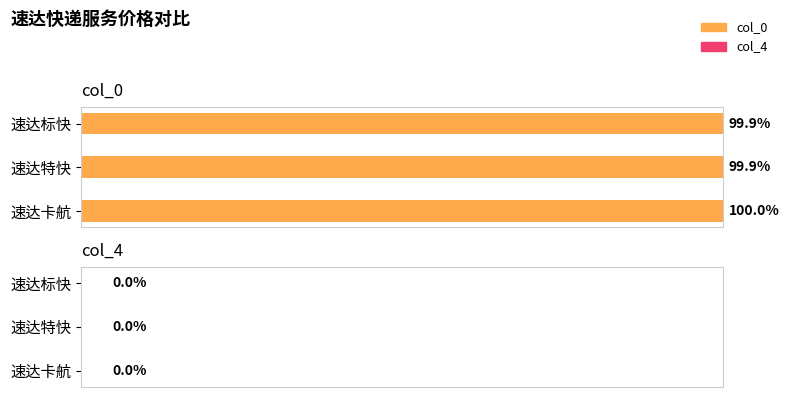

What is the label of the 3rd bar from the bottom?

速达标快